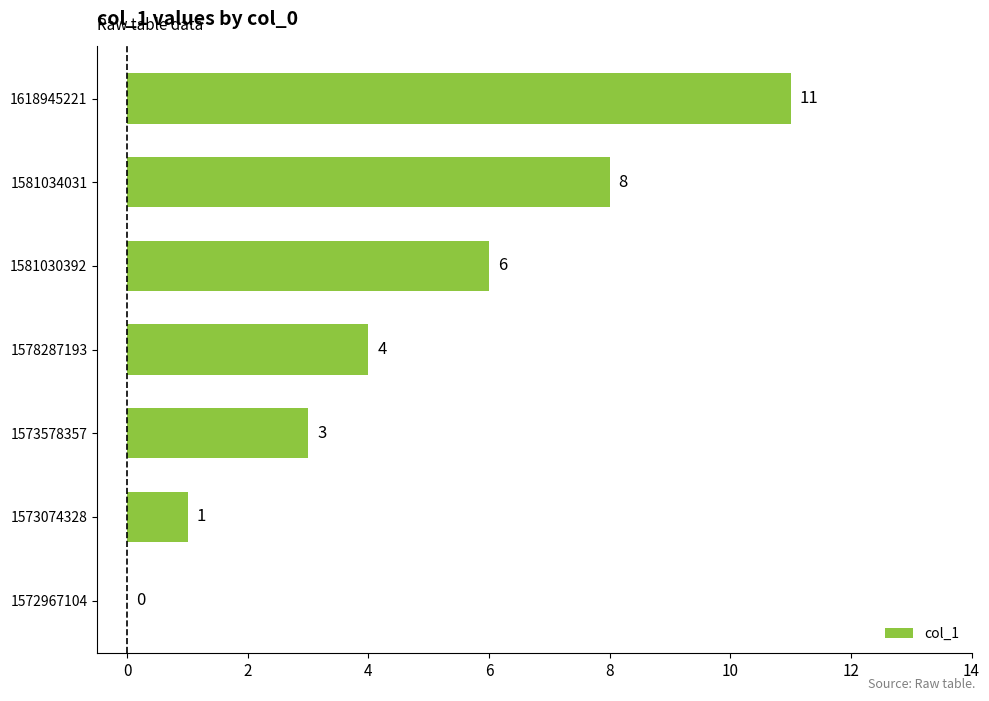

What is the change in value from 1573074328 to 1581030392?

+5